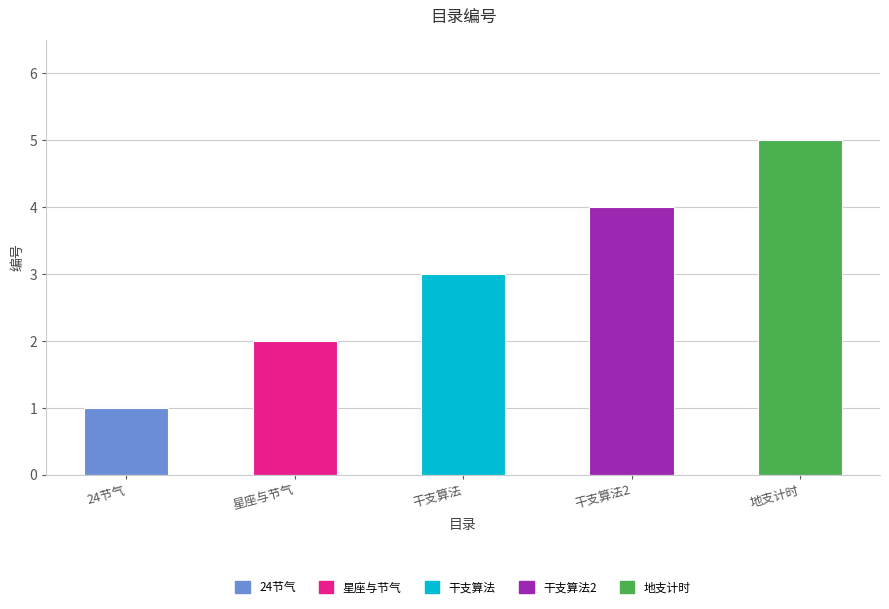

Rank the categories by value from lowest to highest.

24节气, 星座与节气, 干支算法, 干支算法2, 地支计时